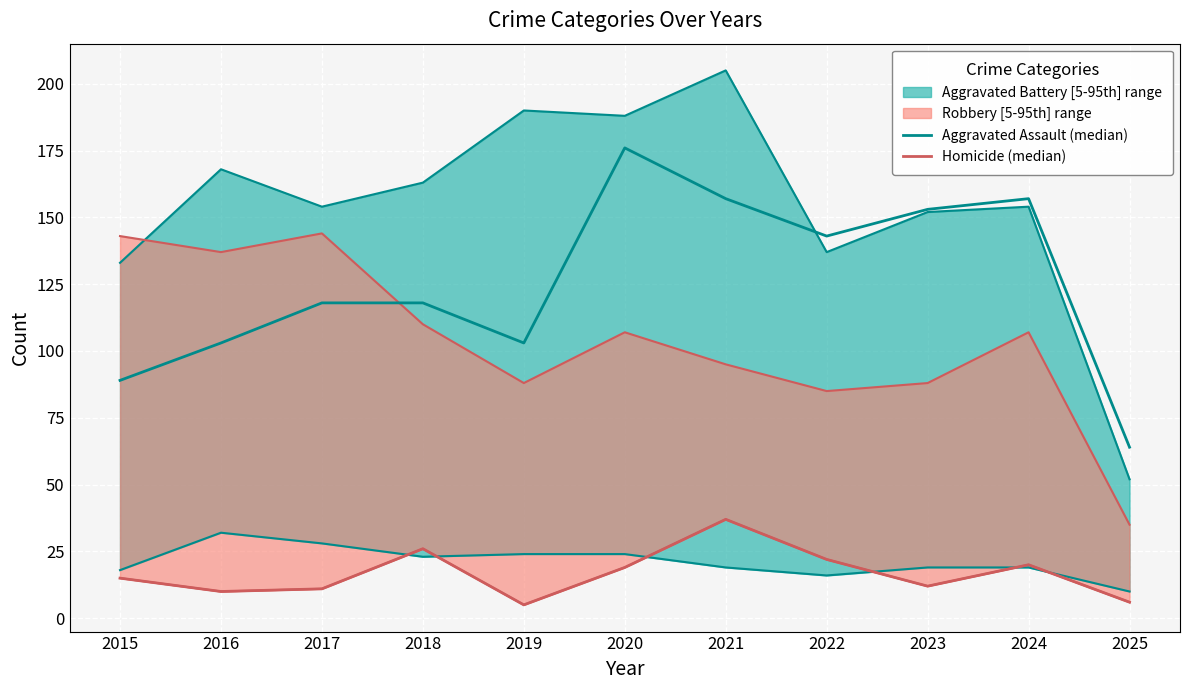

Where is the first local minimum for Homicide (median)?

2016